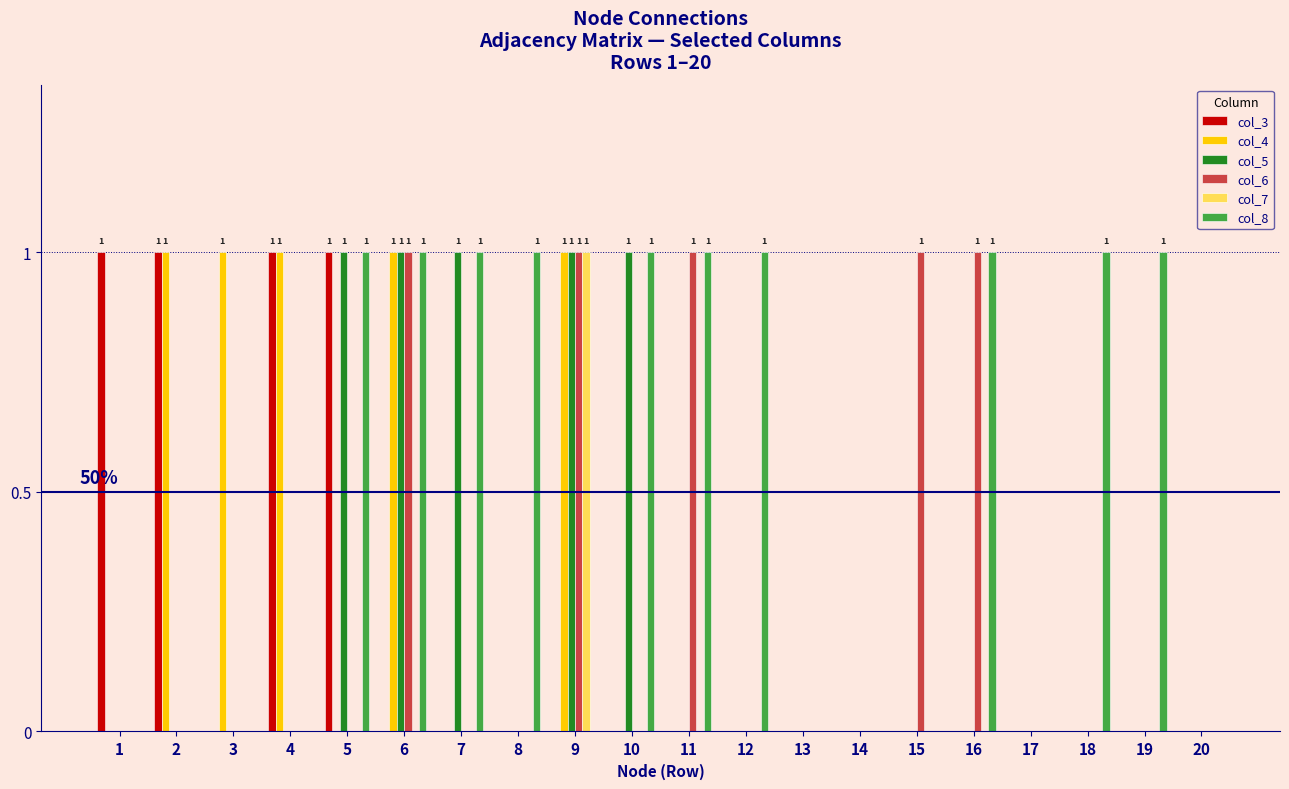

The col_4 series shows 2 at 4. True or false?

False